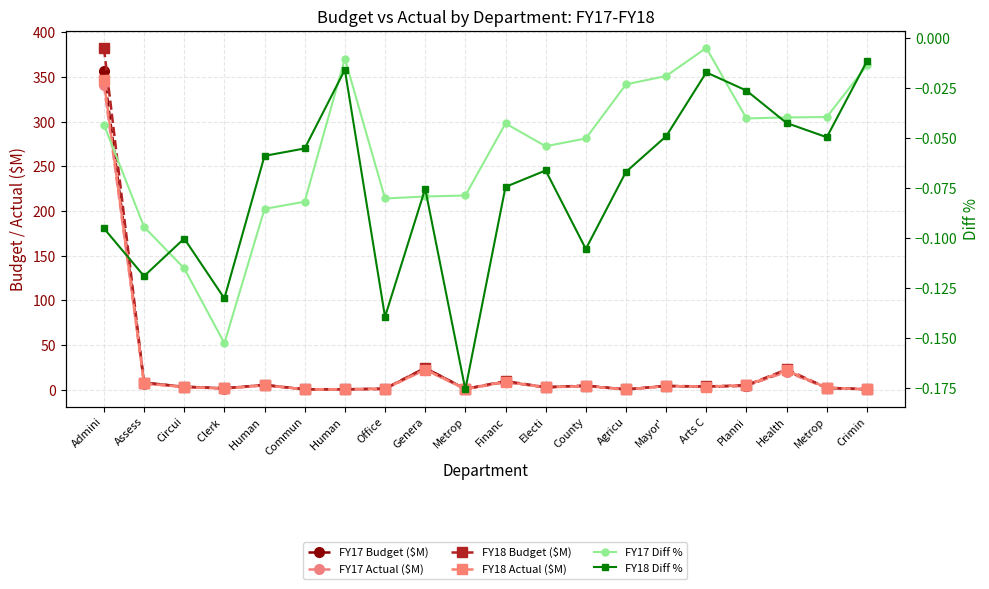

Reading left to right, what are all the values shown in this chart?

FY17 Budget ($M): Admini=356.6	Assess=7.7	Circui=3.3	Clerk =1.6	Human =5.2	Commun=0.4	Human =0.5	Office=0.9	Genera=24.3	Metrop=0.8	Financ=8.8	Electi=2.8	County=4.3	Agricu=0.3	Mayor'=4.2	Arts C=3.1	Planni=4.6	Health=20.9	Metrop=2.1	Crimin=0.5
FY17 Actual ($M): Admini=341.2	Assess=6.9	Circui=2.9	Clerk =1.3	Human =4.8	Commun=0.4	Human =0.5	Office=0.8	Genera=22.4	Metrop=0.7	Financ=8.5	Electi=2.6	County=4.1	Agricu=0.3	Mayor'=4.1	Arts C=3.1	Planni=4.4	Health=20.0	Metrop=2.0	Crimin=0.5
FY18 Budget ($M): Admini=382.7	Assess=8.0	Circui=3.4	Clerk =1.6	Human =5.4	Commun=0.5	Human =0.5	Office=1.3	Genera=24.5	Metrop=0.9	Financ=9.7	Electi=2.9	County=4.7	Agricu=0.3	Mayor'=4.4	Arts C=3.7	Planni=5.1	Health=22.7	Metrop=2.2	Crimin=0.5
FY18 Actual ($M): Admini=346.3	Assess=7.0	Circui=3.1	Clerk =1.4	Human =5.1	Commun=0.5	Human =0.5	Office=1.1	Genera=22.7	Metrop=0.7	Financ=9.0	Electi=2.7	County=4.2	Agricu=0.3	Mayor'=4.1	Arts C=3.6	Planni=5.0	Health=21.7	Metrop=2.1	Crimin=0.5
FY17 Diff %: Admini=-0.0	Assess=-0.1	Circui=-0.1	Clerk =-0.2	Human =-0.1	Commun=-0.1	Human =-0.0	Office=-0.1	Genera=-0.1	Metrop=-0.1	Financ=-0.0	Electi=-0.1	County=-0.1	Agricu=-0.0	Mayor'=-0.0	Arts C=-0.0	Planni=-0.0	Health=-0.0	Metrop=-0.0	Crimin=-0.0
FY18 Diff %: Admini=-0.1	Assess=-0.1	Circui=-0.1	Clerk =-0.1	Human =-0.1	Commun=-0.1	Human =-0.0	Office=-0.1	Genera=-0.1	Metrop=-0.2	Financ=-0.1	Electi=-0.1	County=-0.1	Agricu=-0.1	Mayor'=-0.0	Arts C=-0.0	Planni=-0.0	Health=-0.0	Metrop=-0.0	Crimin=-0.0